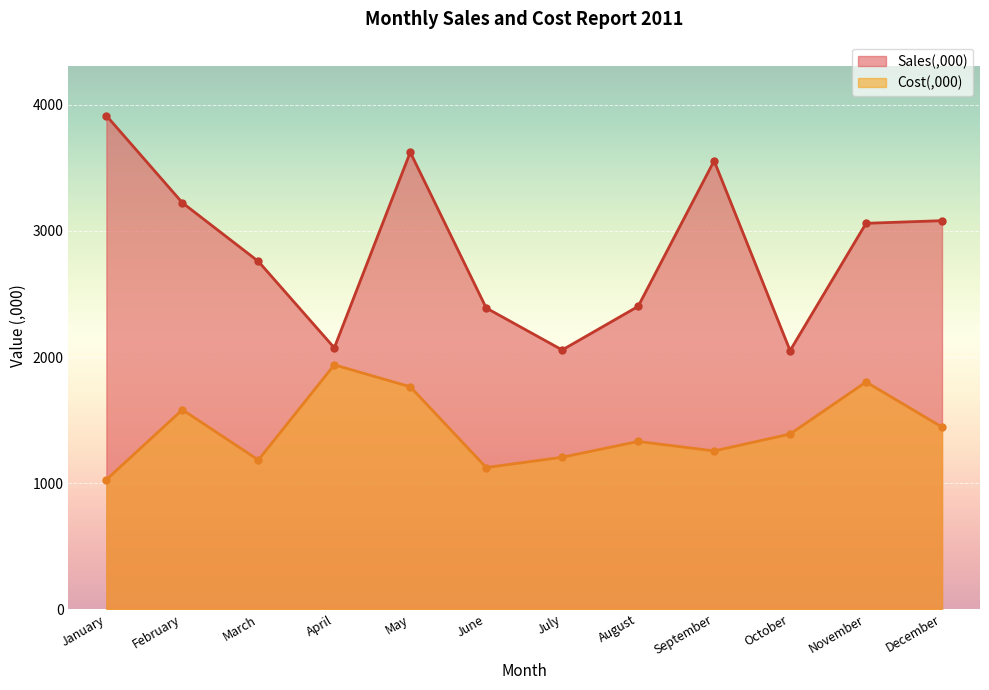

At which label is Sales(,000) closest to 2983?

November